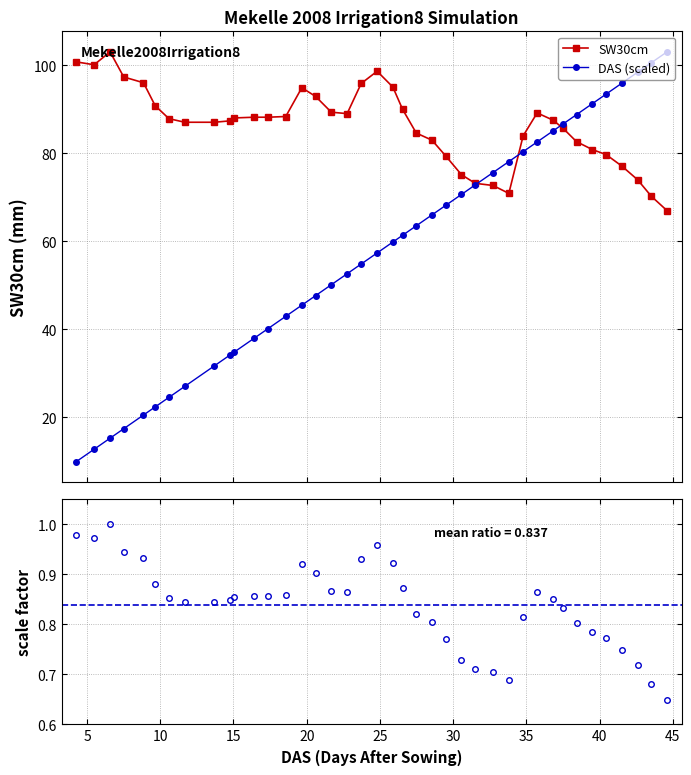

How many intersections are there between SW30cm and DAS (scaled)?

3